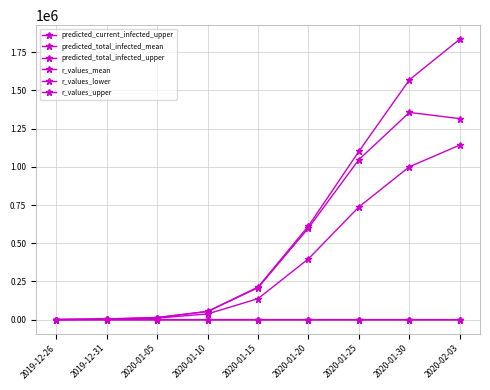

List the labels in order of r_values_mean value, smallest first.

2020-02-03, 2020-01-30, 2020-01-25, 2020-01-20, 2020-01-15, 2020-01-10, 2019-12-26, 2019-12-31, 2020-01-05